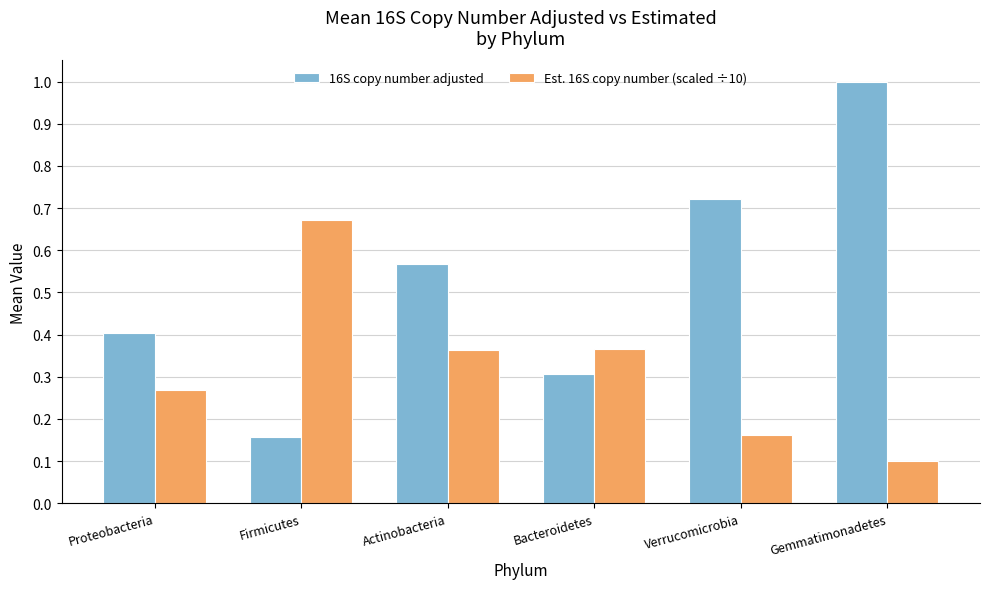

What is the maximum value for 16S copy number adjusted?

1.0